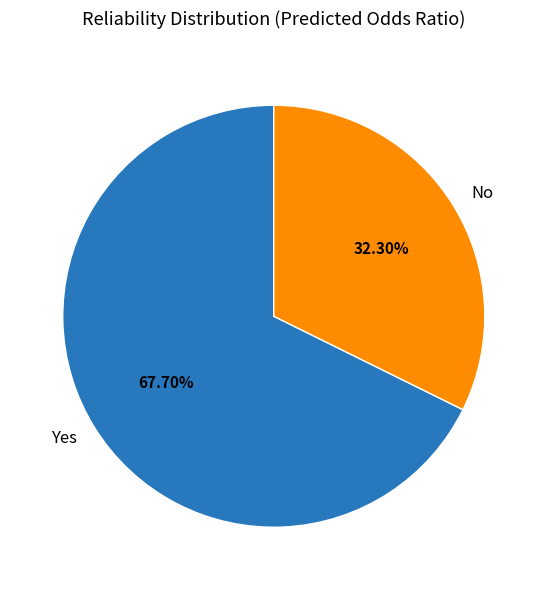

What is the smallest slice in the pie chart?

No